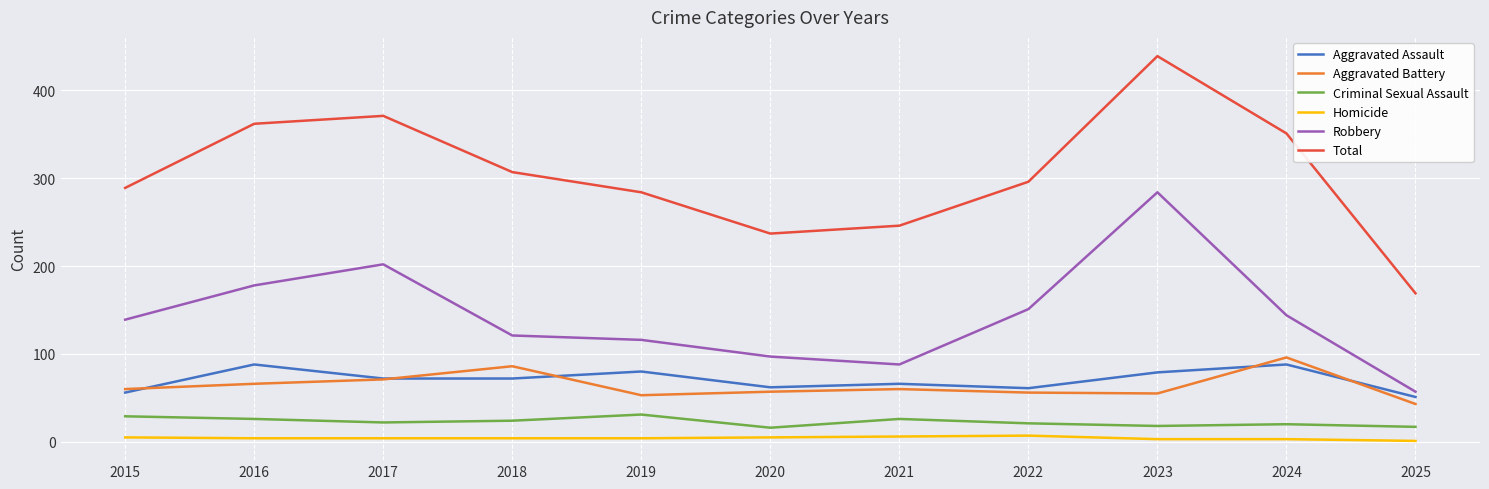

What is the minimum value shown in the chart?

1